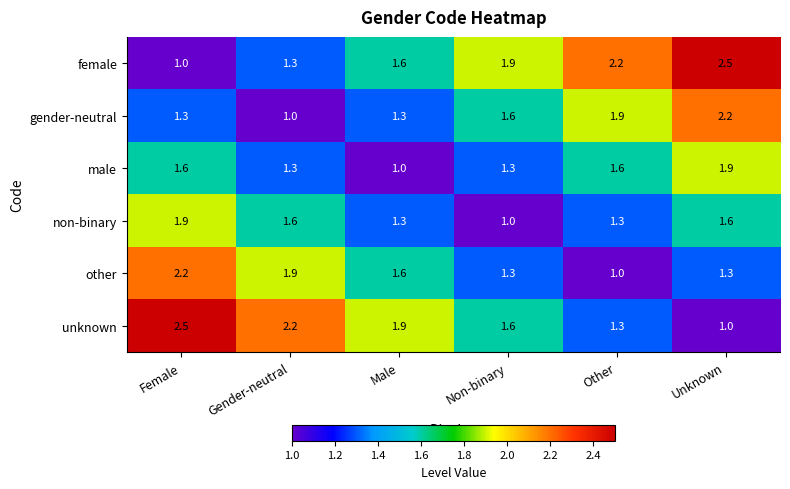

What is the minimum value shown in the chart?

1.0